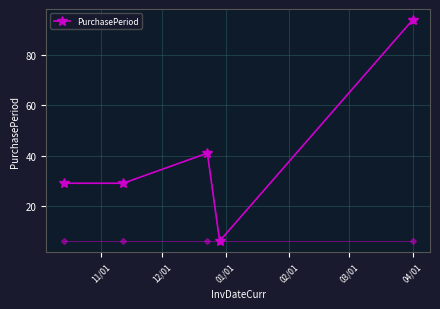

What is the maximum value shown in the chart?

94